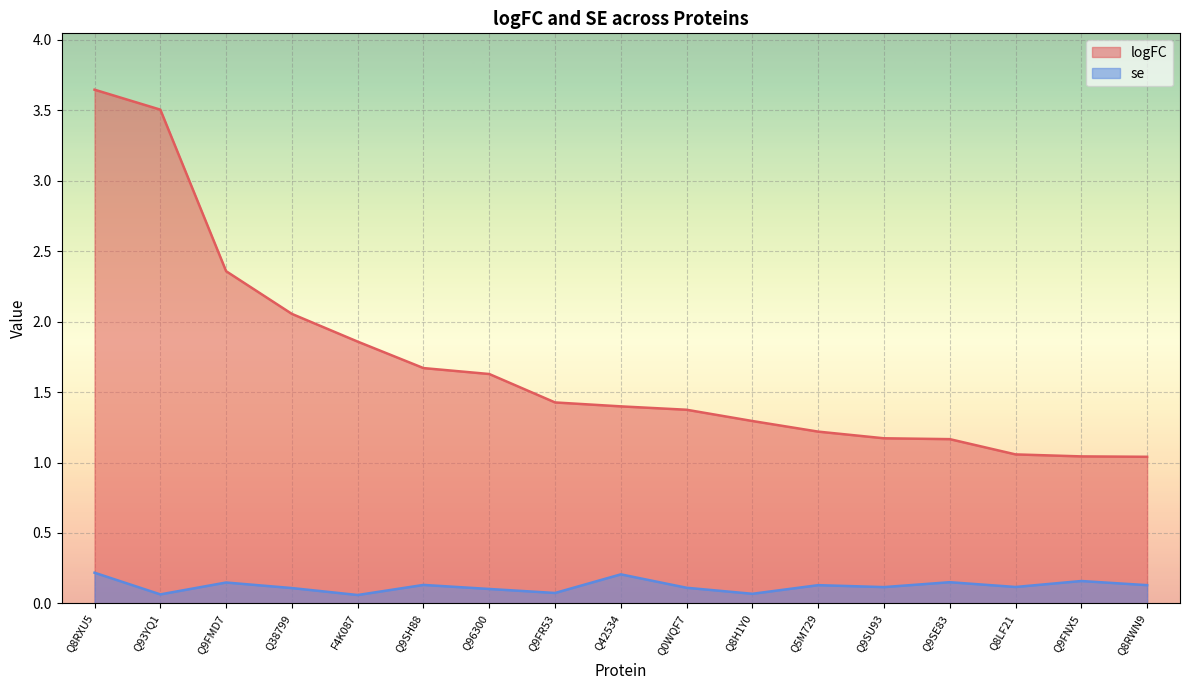

What is the label of the 13th point from the left?

Q9SU93